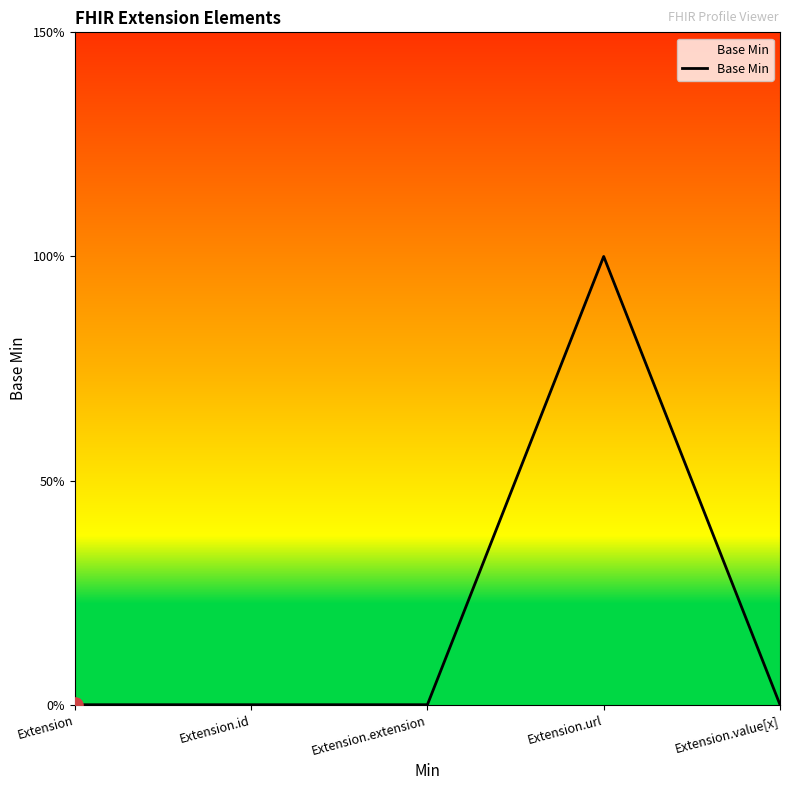

Which has a higher value, Extension.id or Extension.url?

Extension.url